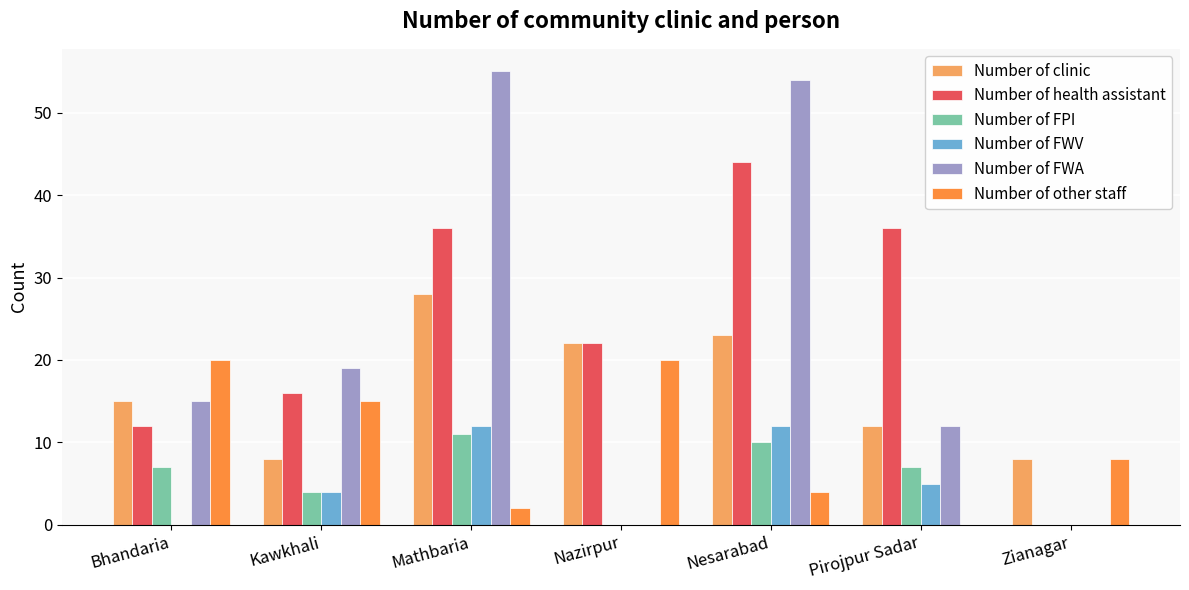

Between Kawkhali and Nesarabad, which series saw the biggest shift?

Number of FWA